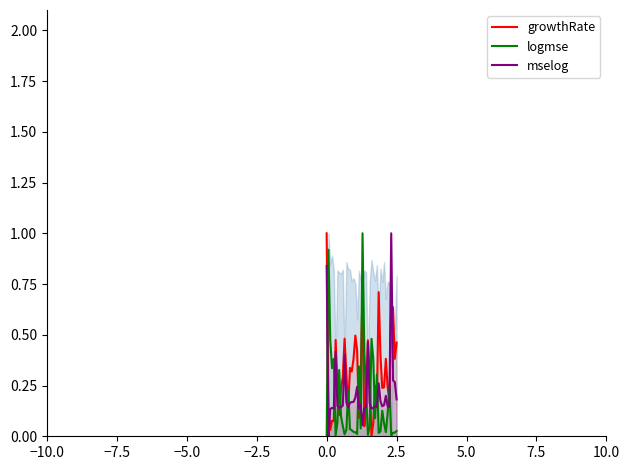

What is the maximum value for logmse?

1.0